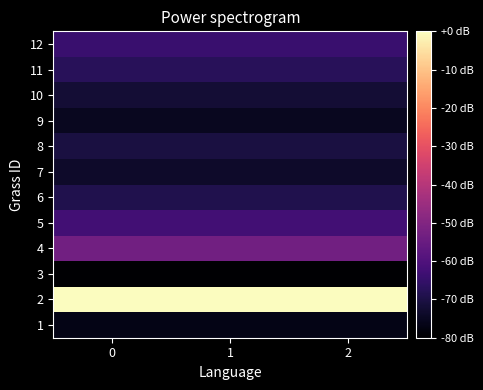

What is the minimum value shown in the chart?

-80.0